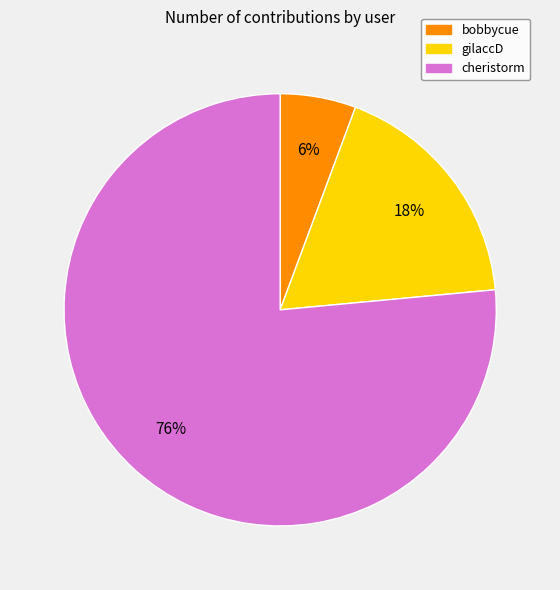

True or false: bobbycue accounts for 1% of the total.

False